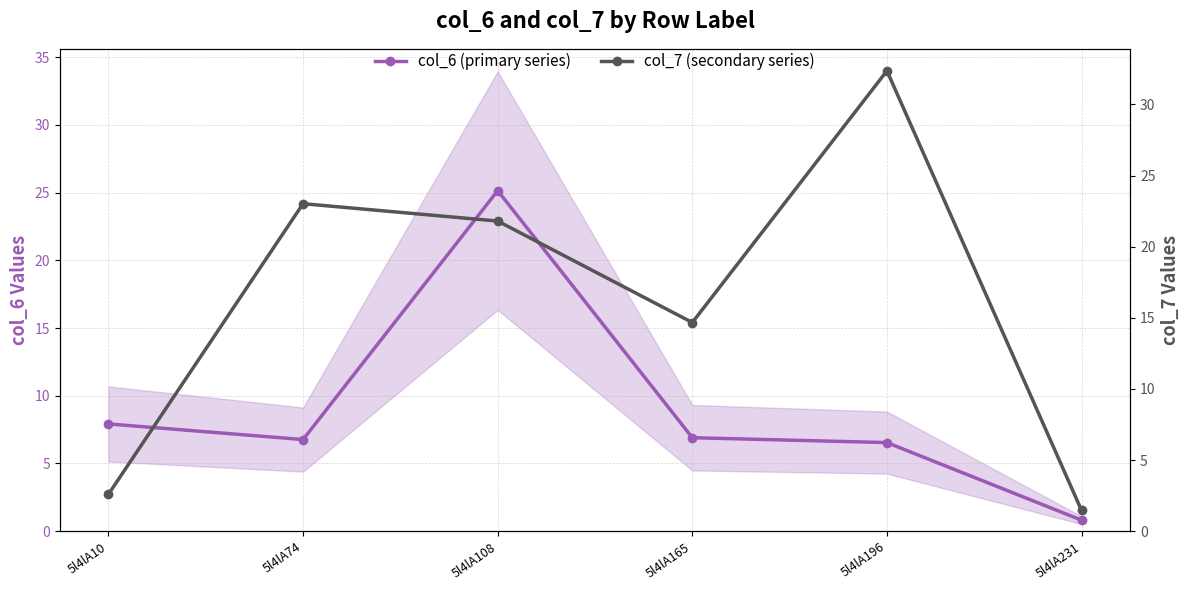

Which series changed the most between 5l4lA108 and 5l4lA165?

col_6 (primary series)